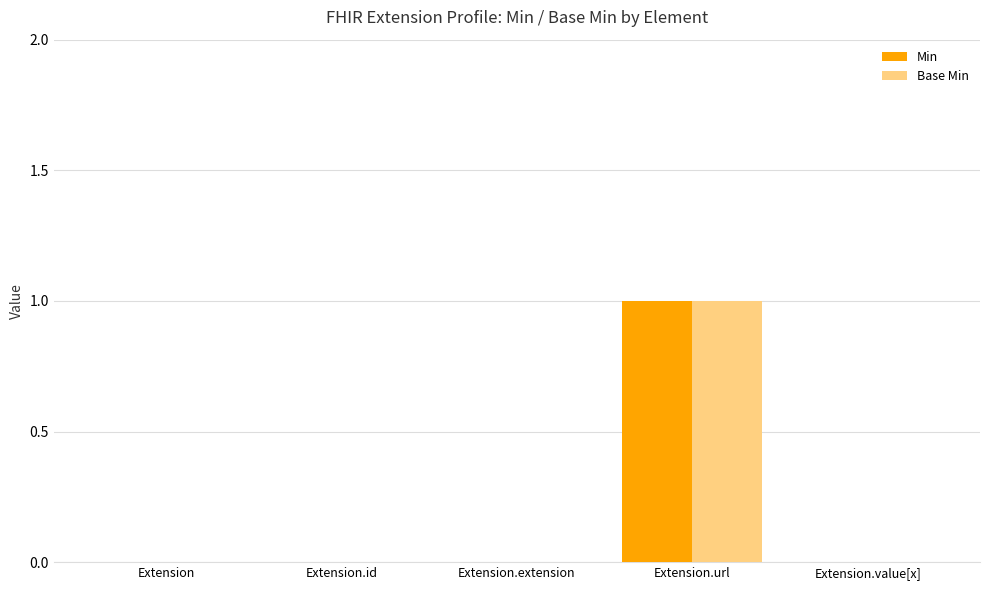

Reading left to right, transcribe all the data shown in this chart.

Min: 0	0	0	1	0
Base Min: 0	0	0	1	0